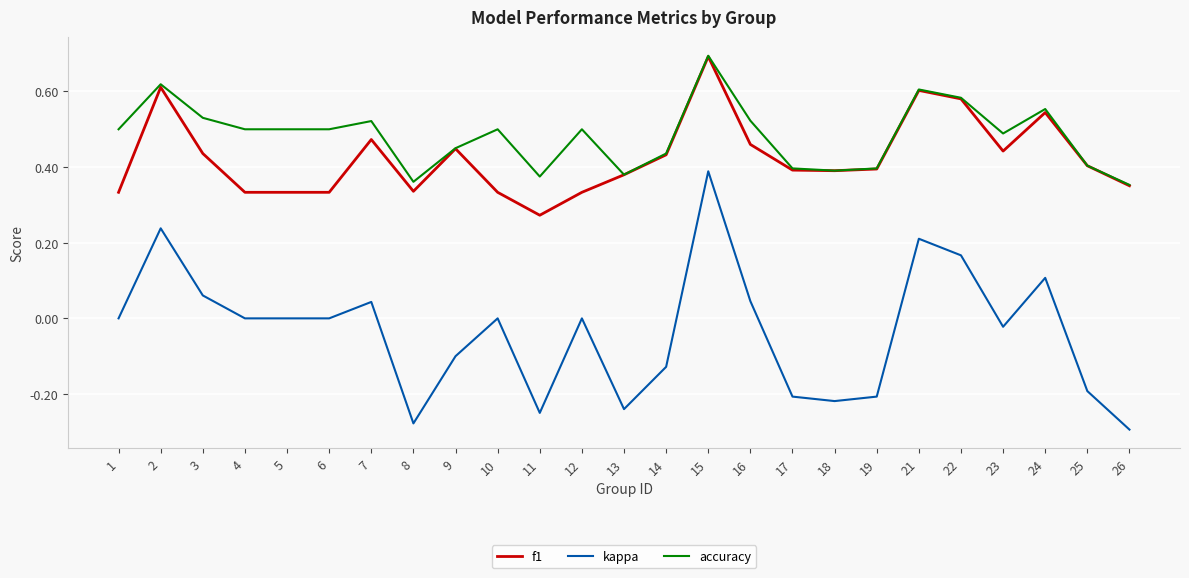

The f1 series shows 0.7 at 7. True or false?

False